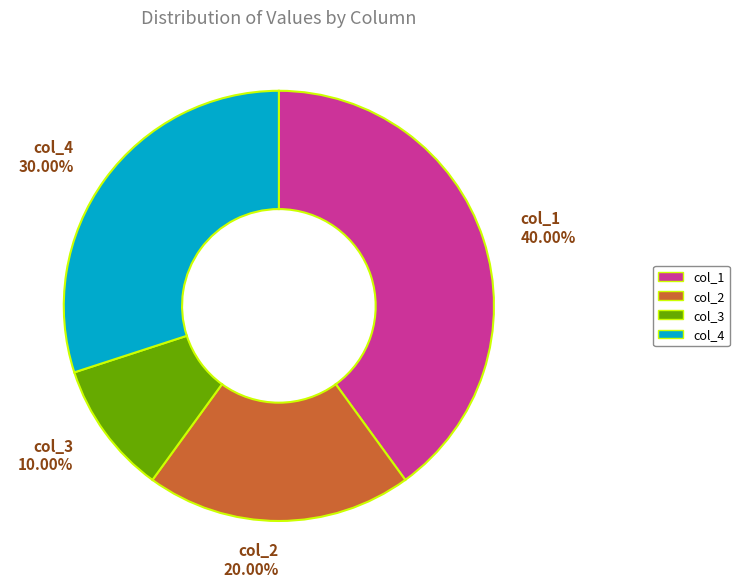

Does col_2 represent more than half of the total?

No